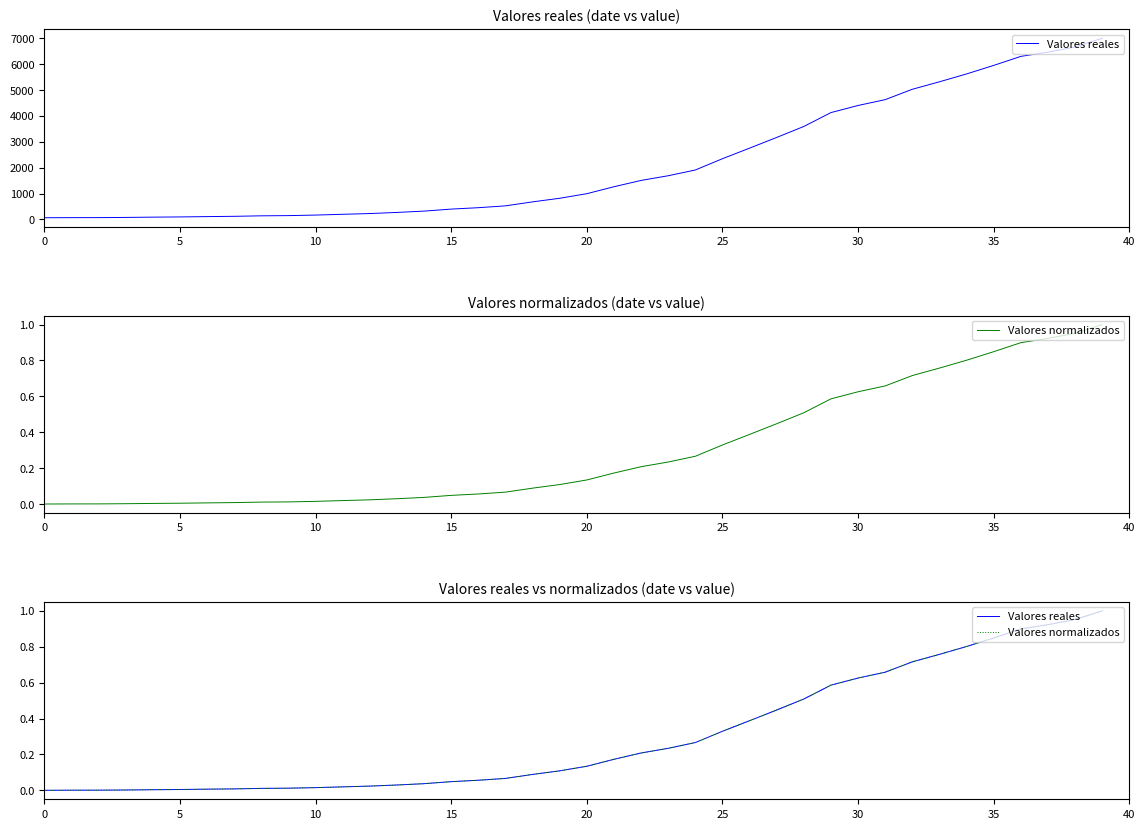

Between 39 and 18, which is larger?

39